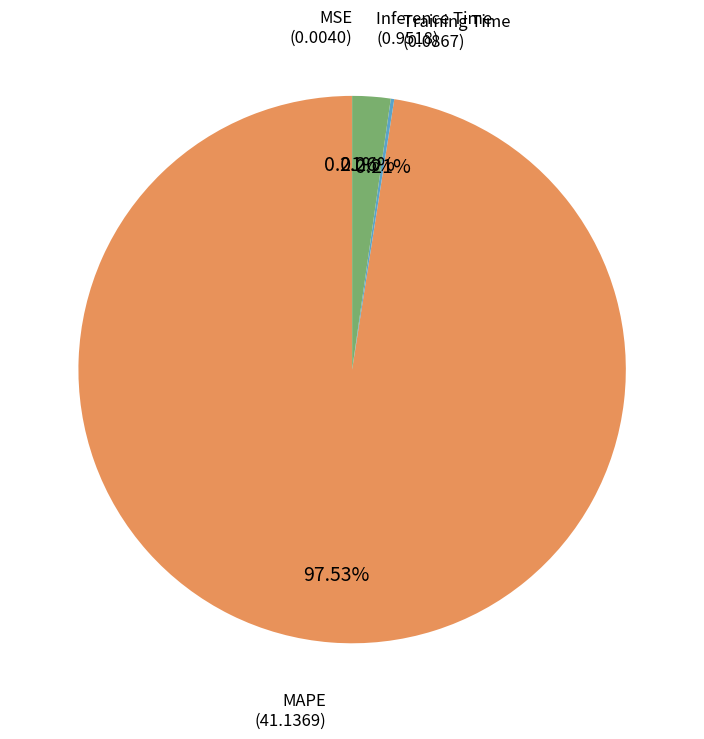

What is the largest slice in the pie chart?

MAPE